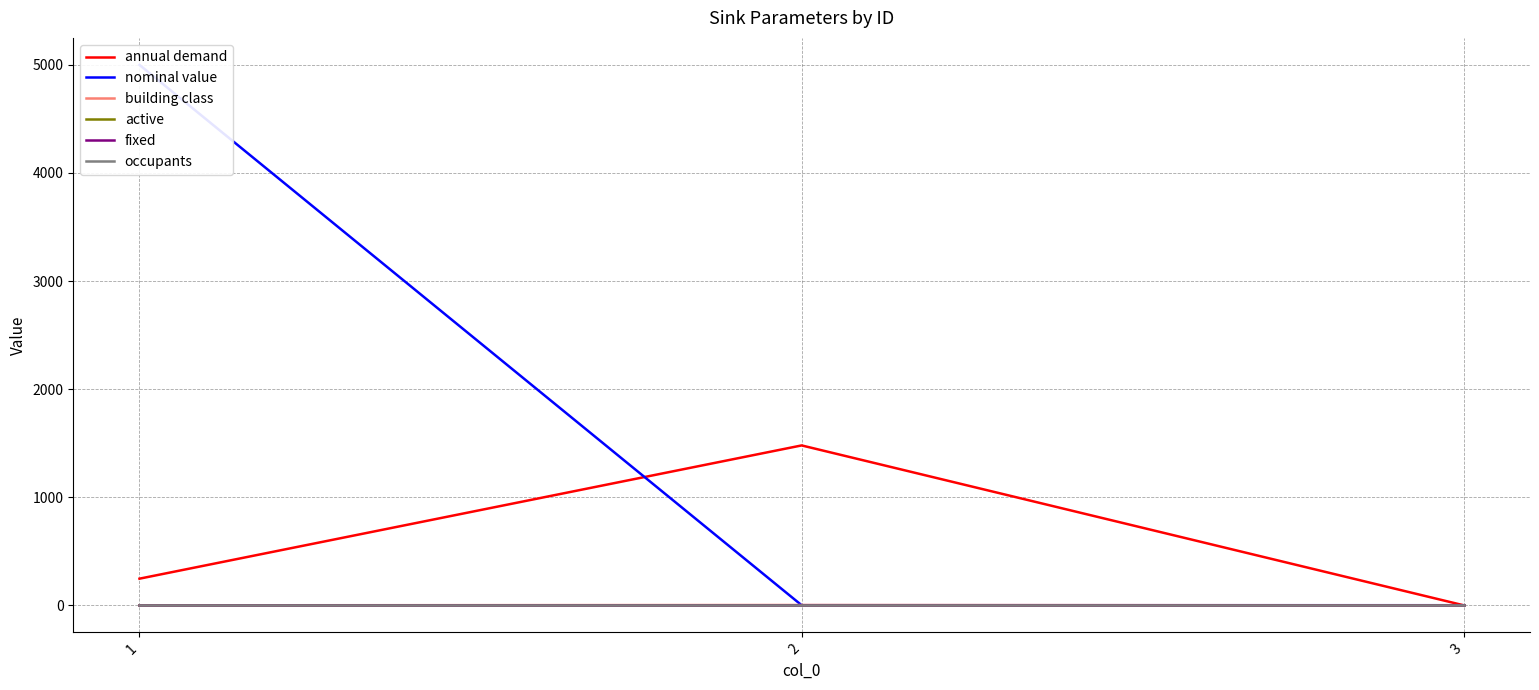

Reading left to right, what are all the values shown in this chart?

annual demand: 1=246.6	2=1479.5	3=0.0
nominal value: 1=5000.0	2=1.0	3=1.0
building class: 1=0.0	2=3.0	3=0.0
active: 1=1.0	2=1.0	3=1.0
fixed: 1=1.0	2=1.0	3=1.0
occupants: 1=0.0	2=0.0	3=0.0